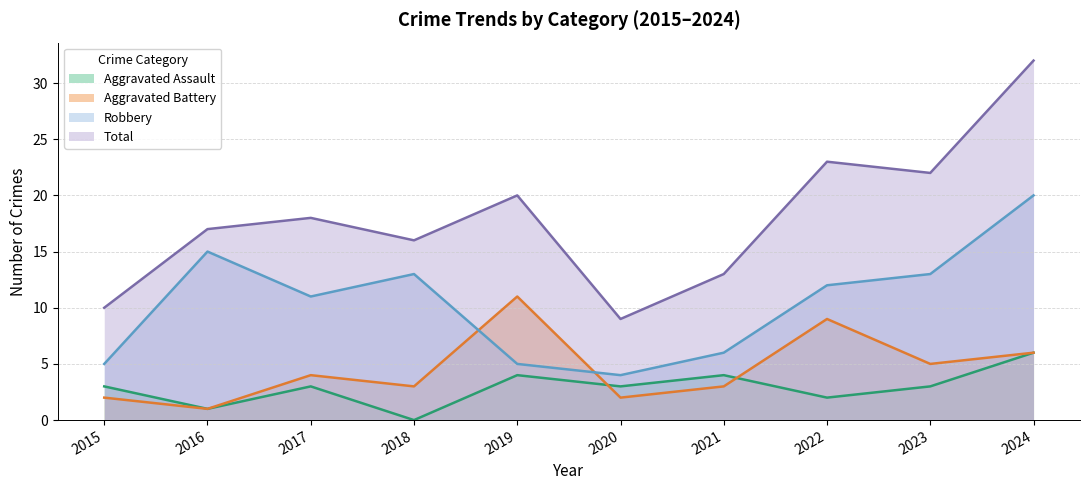

Reading left to right, what are all the values shown in this chart?

Aggravated Assault: 3	1	3	0	4	3	4	2	3	6
Aggravated Battery: 2	1	4	3	11	2	3	9	5	6
Robbery: 5	15	11	13	5	4	6	12	13	20
Total: 10	17	18	16	20	9	13	23	22	32